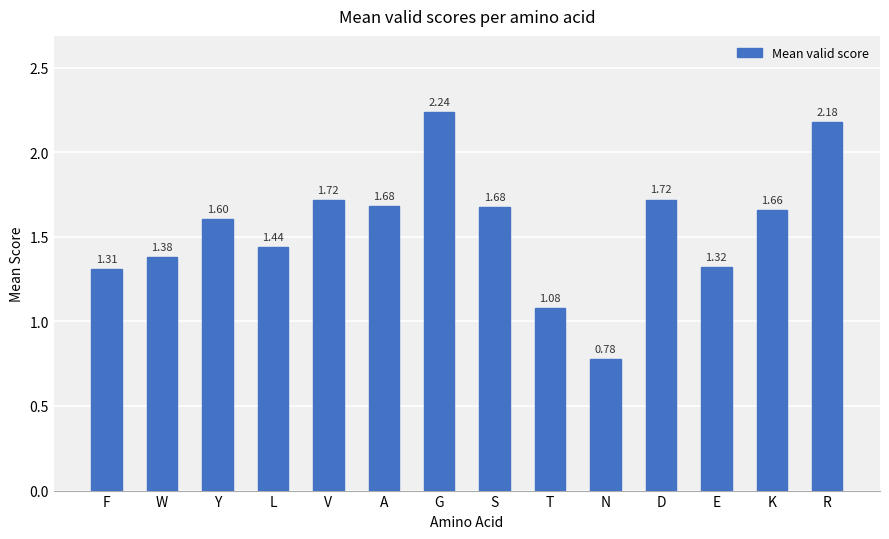

How many distinct data groups are displayed?

1